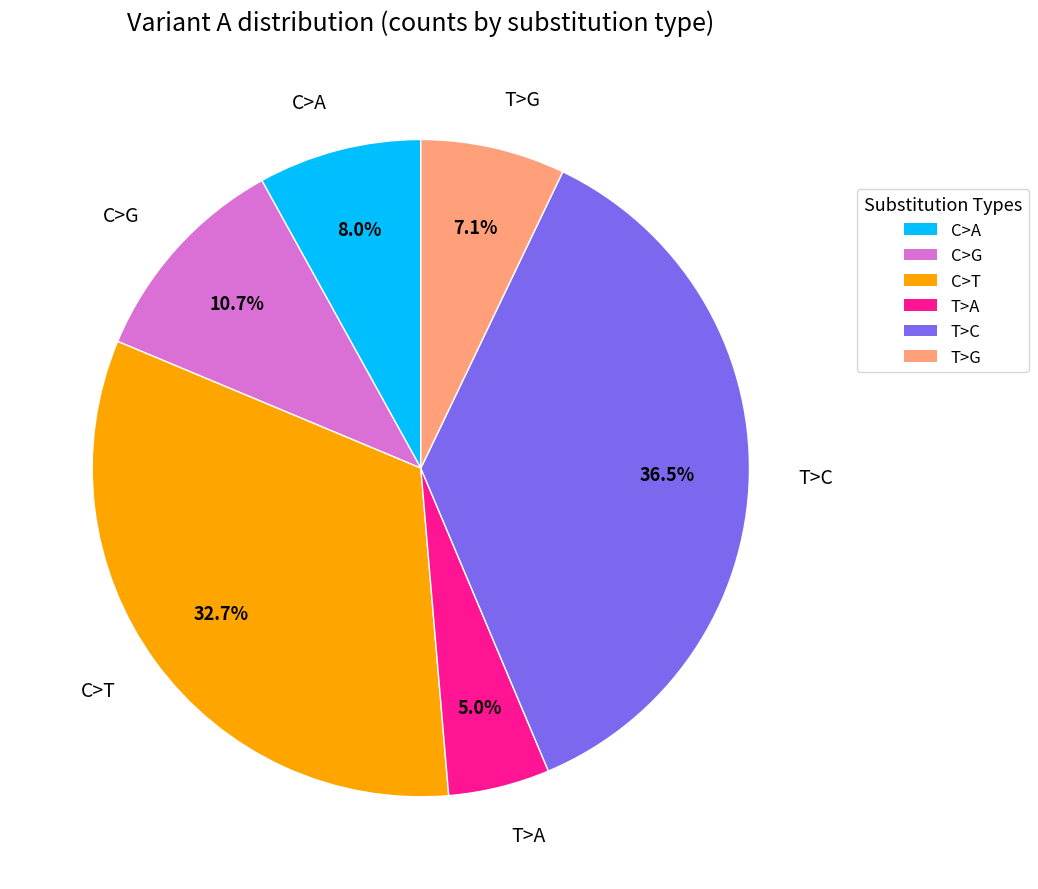

Is it true that T>G is 16% of the pie?

False